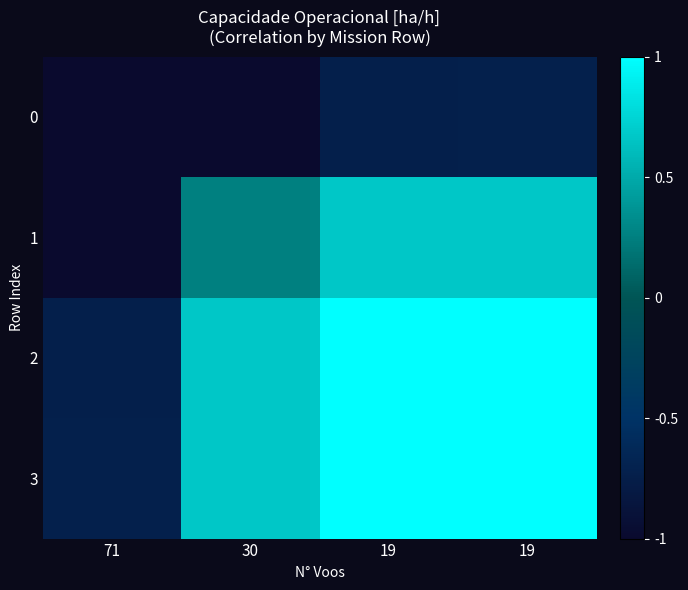

At which category does the chart reach its minimum across all series?

71